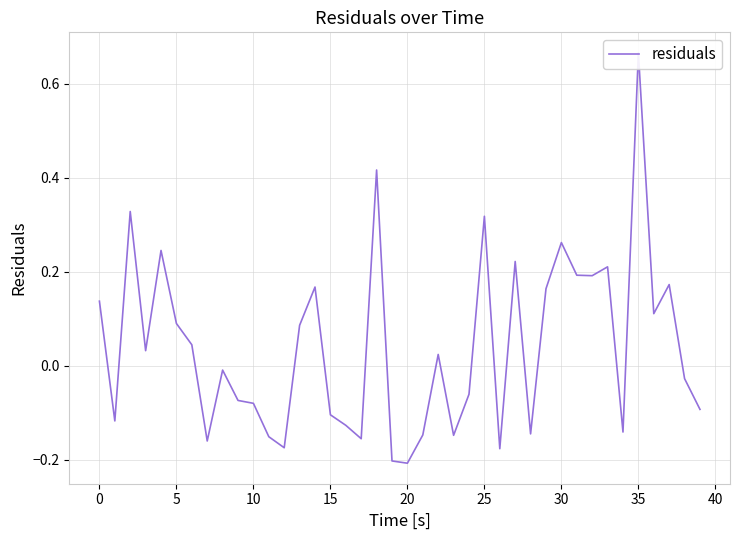

What is the difference between the second highest and minimum values?

0.6